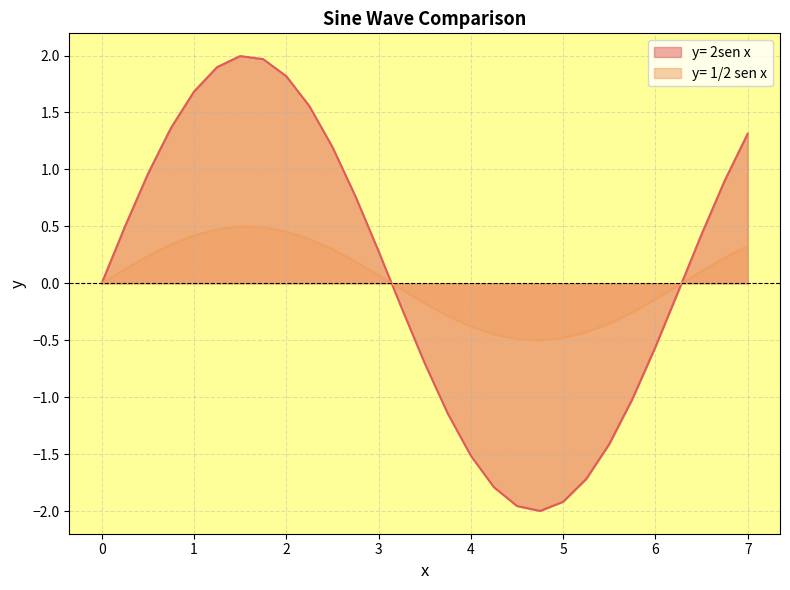

What is the value of the y= 1/2 sen x point at the 4th from the left?

0.3